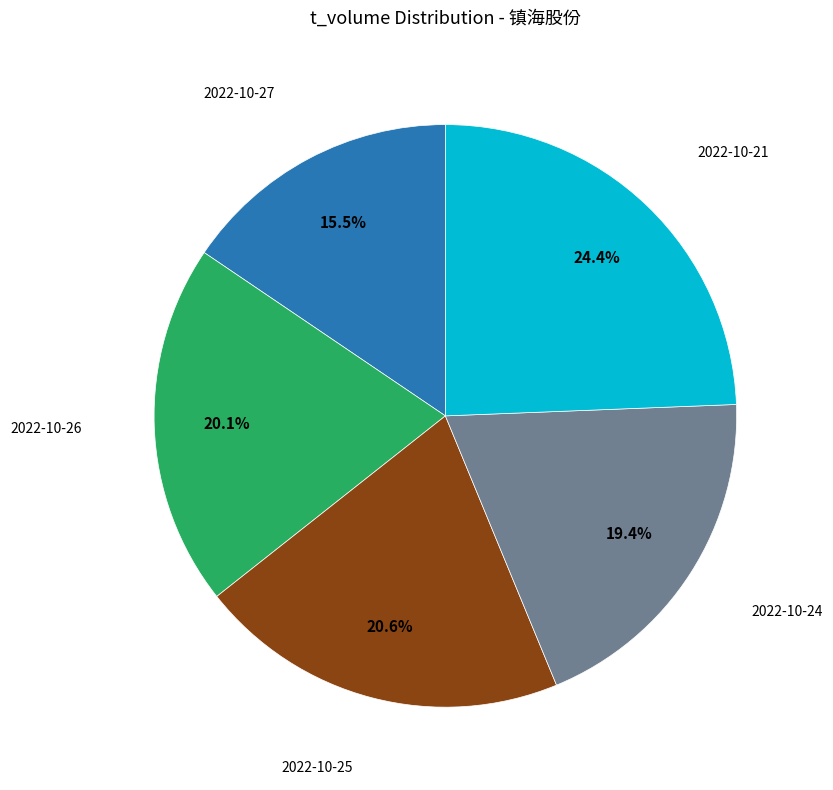

To the nearest percent, what is the average slice percentage?

20%